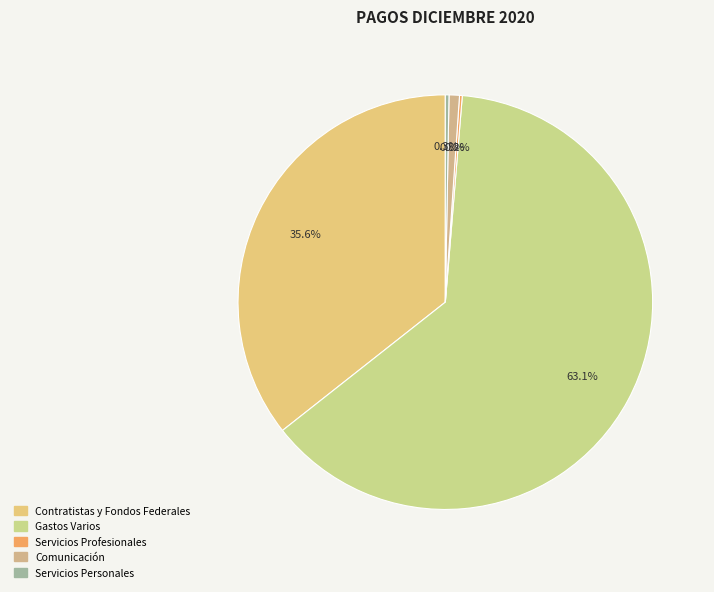

How many slices are in this pie chart?

5